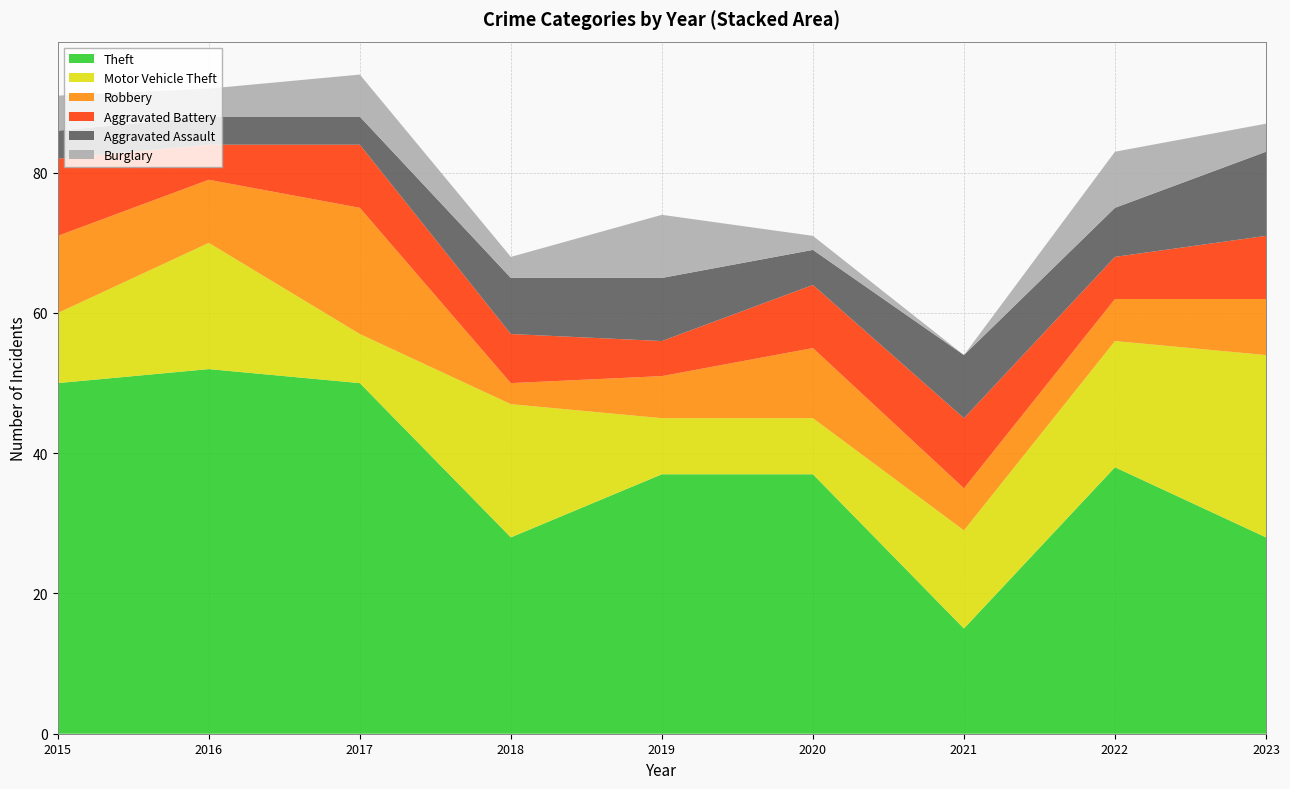

Reading left to right, transcribe all the data shown in this chart.

Theft: 2015=50	2016=52	2017=50	2018=28	2019=37	2020=37	2021=15	2022=38	2023=28
Motor Vehicle Theft: 2015=10	2016=18	2017=7	2018=19	2019=8	2020=8	2021=14	2022=18	2023=26
Robbery: 2015=11	2016=9	2017=18	2018=3	2019=6	2020=10	2021=6	2022=6	2023=8
Aggravated Battery: 2015=11	2016=5	2017=9	2018=7	2019=5	2020=9	2021=10	2022=6	2023=9
Aggravated Assault: 2015=4	2016=4	2017=4	2018=8	2019=9	2020=5	2021=9	2022=7	2023=12
Burglary: 2015=5	2016=4	2017=6	2018=3	2019=9	2020=2	2021=0	2022=8	2023=4